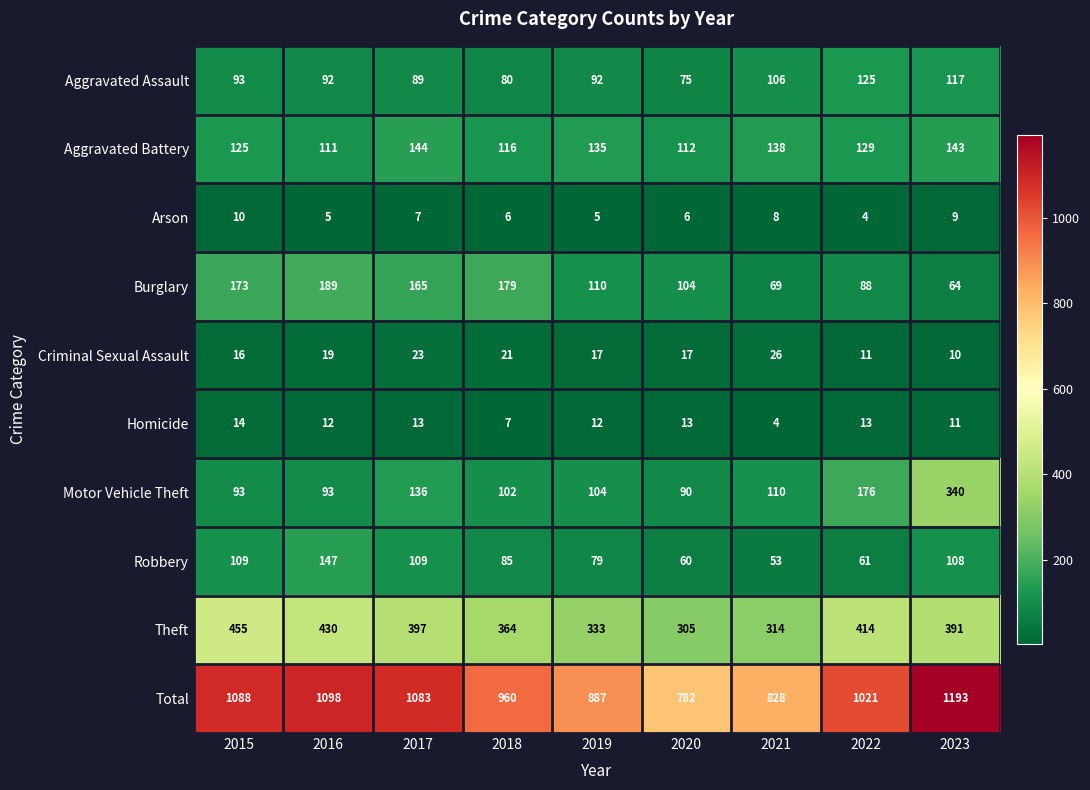

What is the difference between the maximum and minimum values in the Arson series?

6